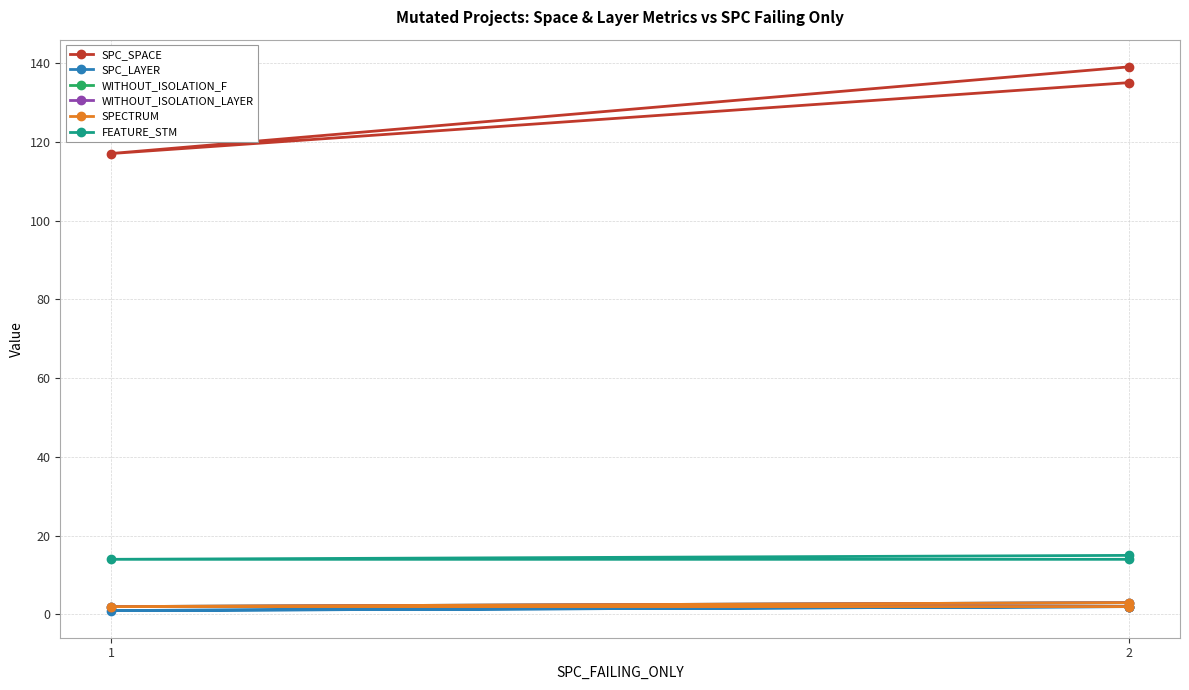

Rank the series at 2 from highest to lowest value.

SPC_SPACE, FEATURE_STM, WITHOUT_ISOLATION_F, WITHOUT_ISOLATION_LAYER, SPECTRUM, SPC_LAYER